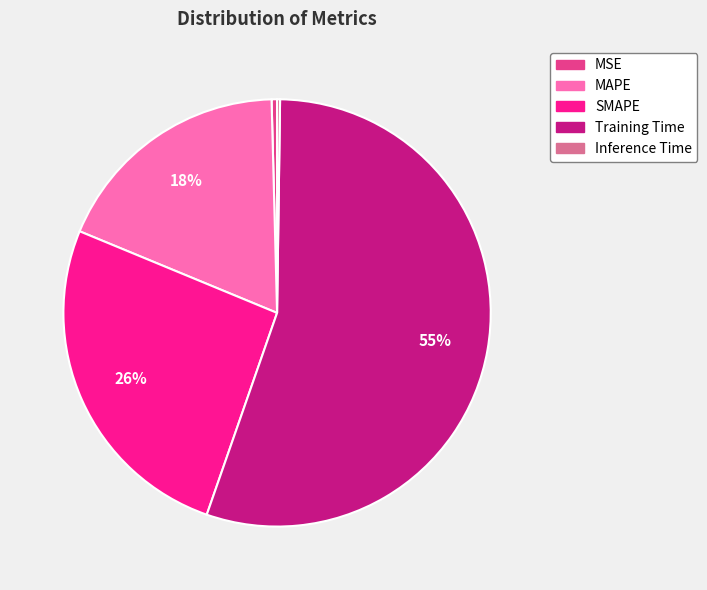

Which category has the biggest portion of the pie?

Training Time